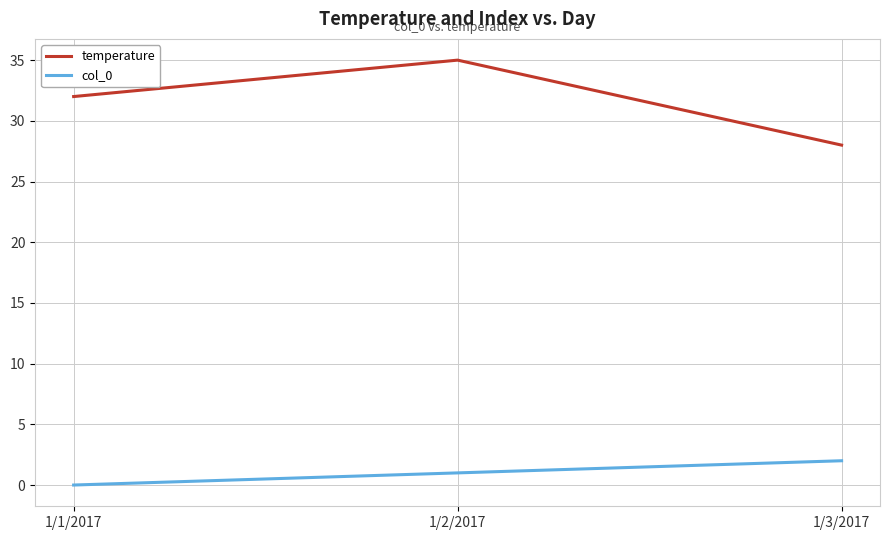

Which category has the lowest value across all series?

1/1/2017